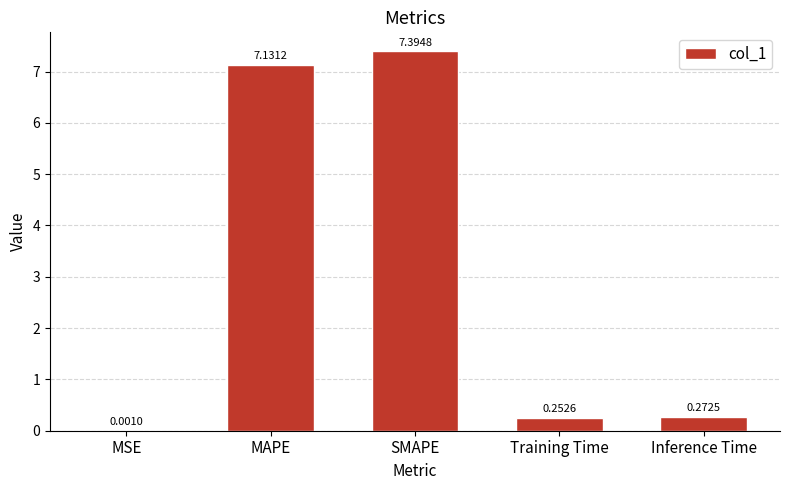

What is the sum of the values at MSE and SMAPE?

7.4